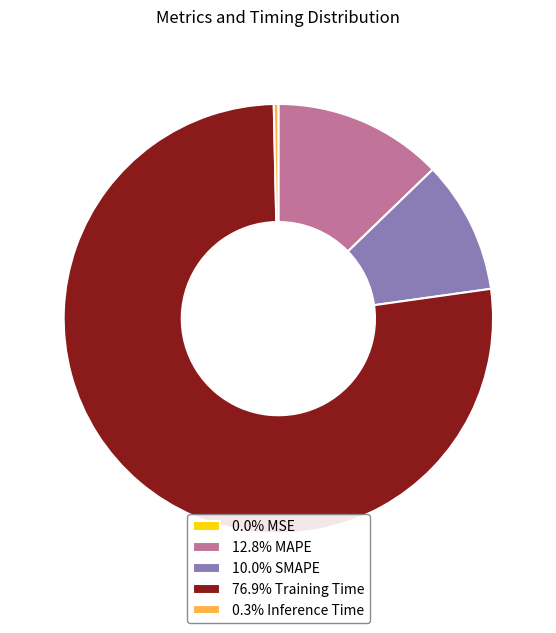

Is there any slice that represents more than half of the pie?

Yes